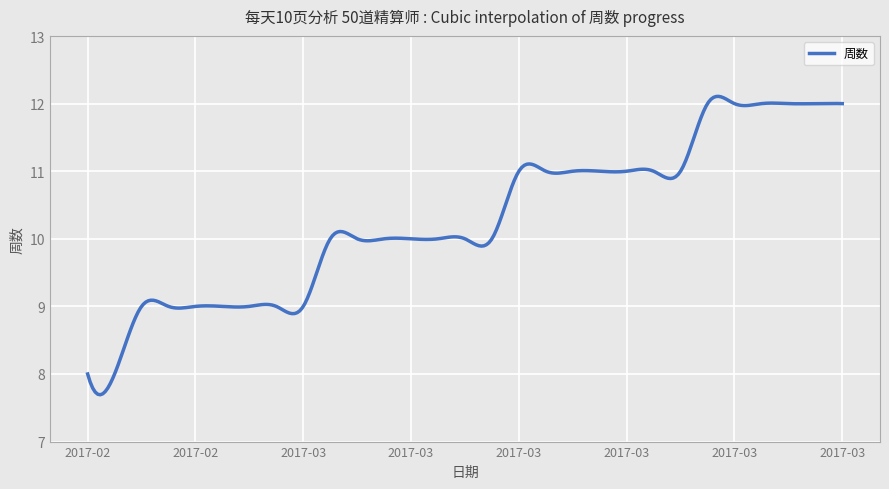

What is the greatest value displayed?

12.1